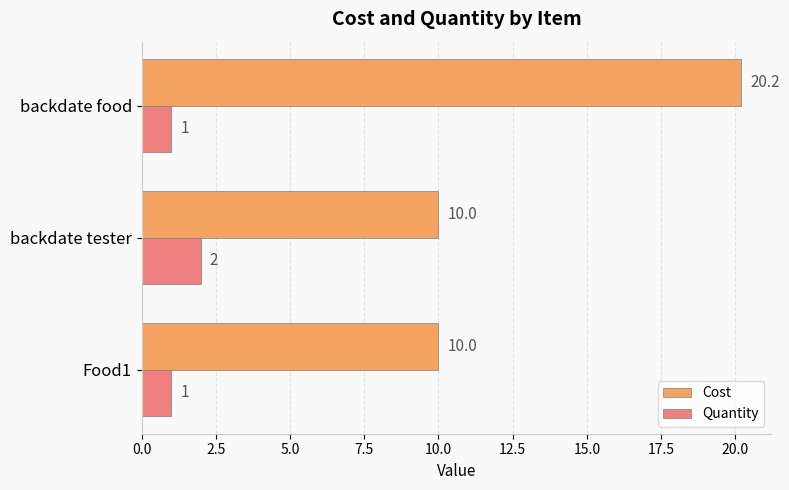

Count the number of categories in the chart.

3